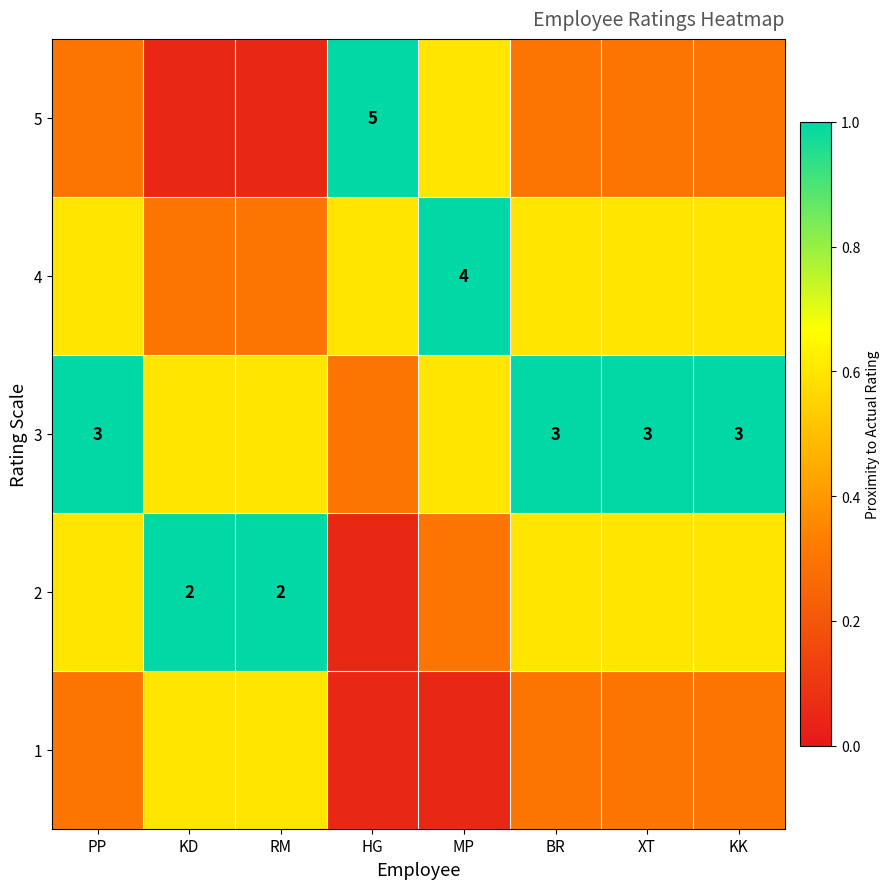

At how many categories does at least one series exceed 0?

8